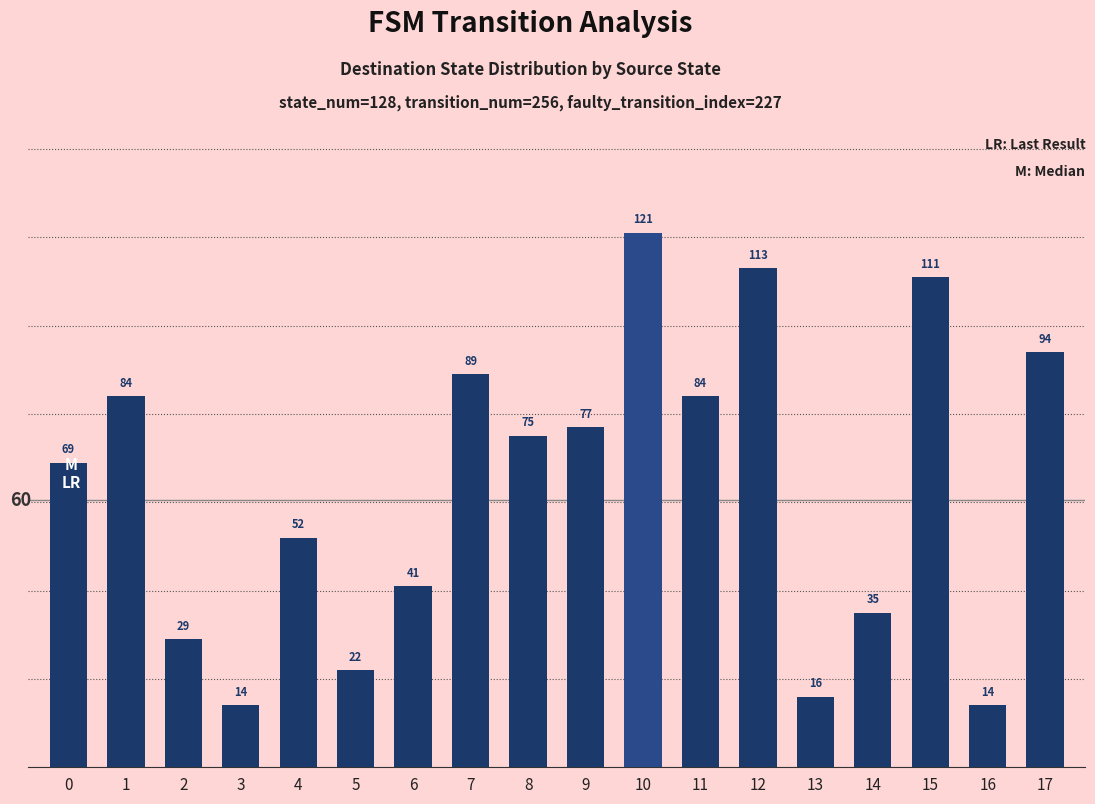

What is the difference between the values at 12 and 10?

8